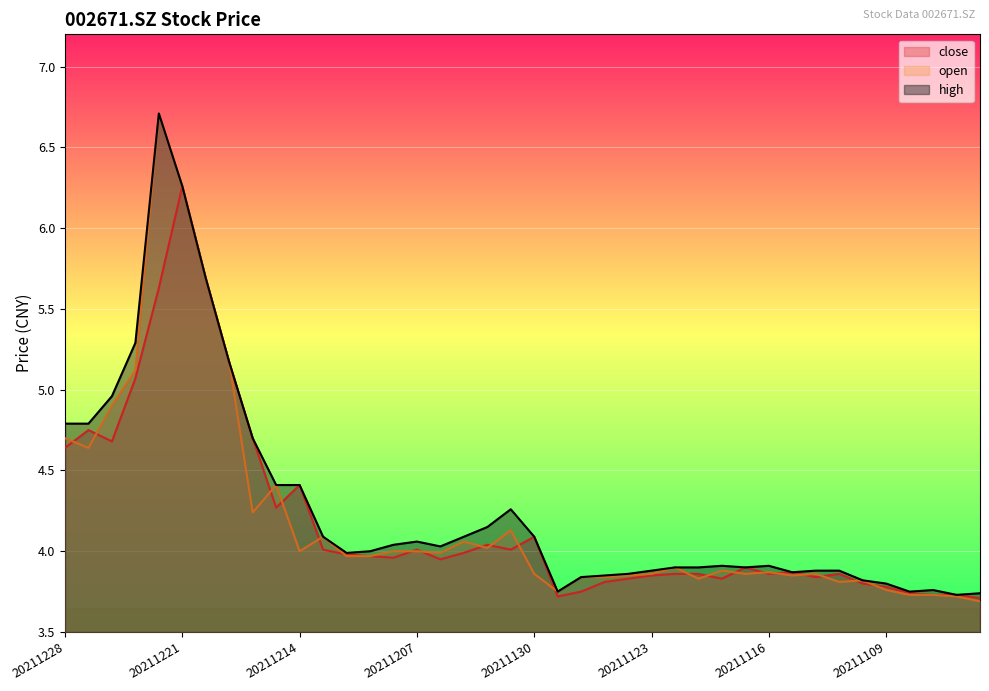

Where do open and close first cross each other?

20211228 and 20211227